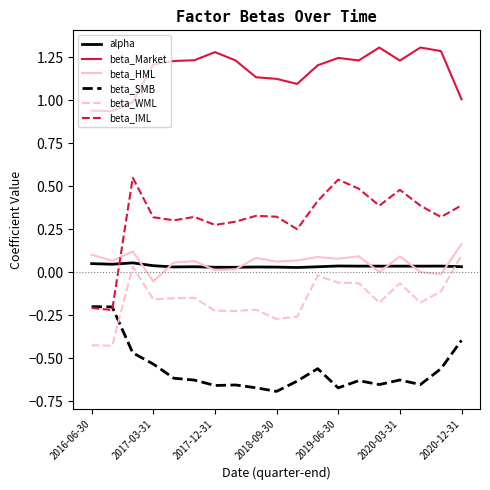

How many values in beta_WML are above zero?

2